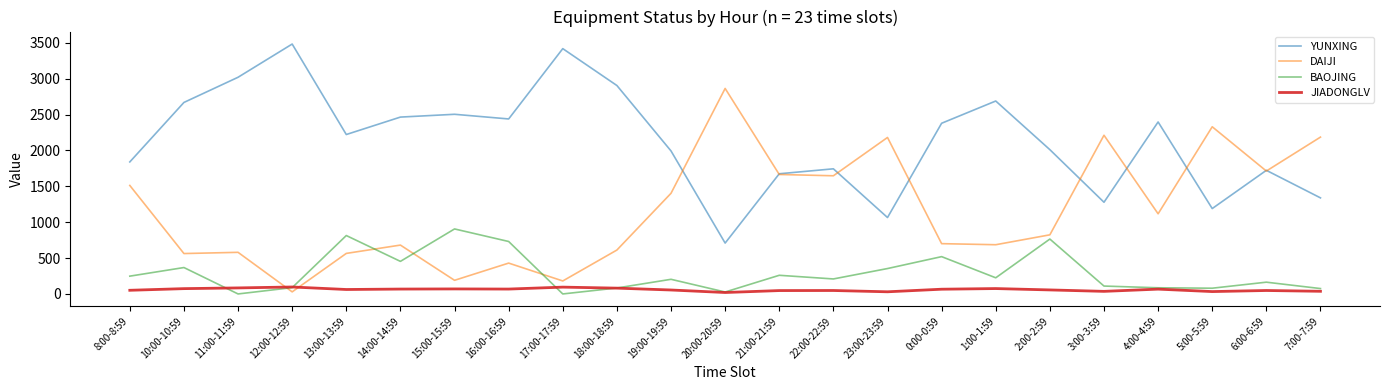

At which category does the chart reach its peak across all series?

12:00-12:59